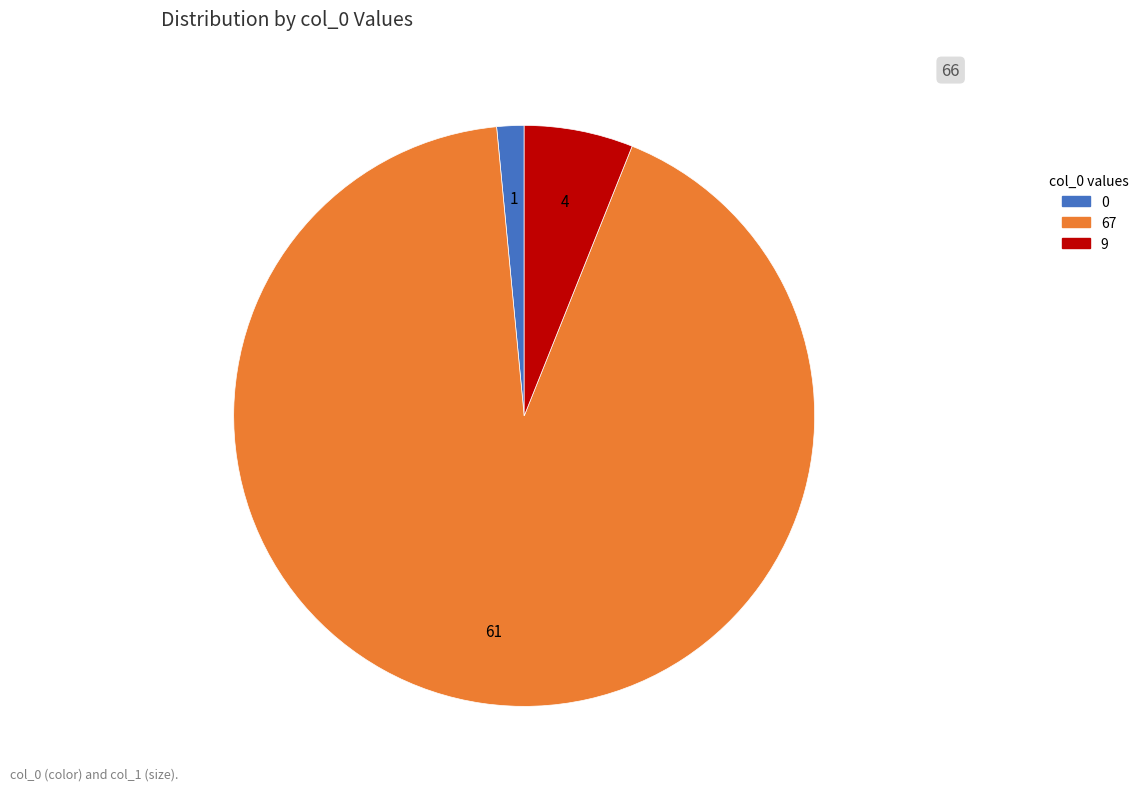

How many slices are in this pie chart?

3